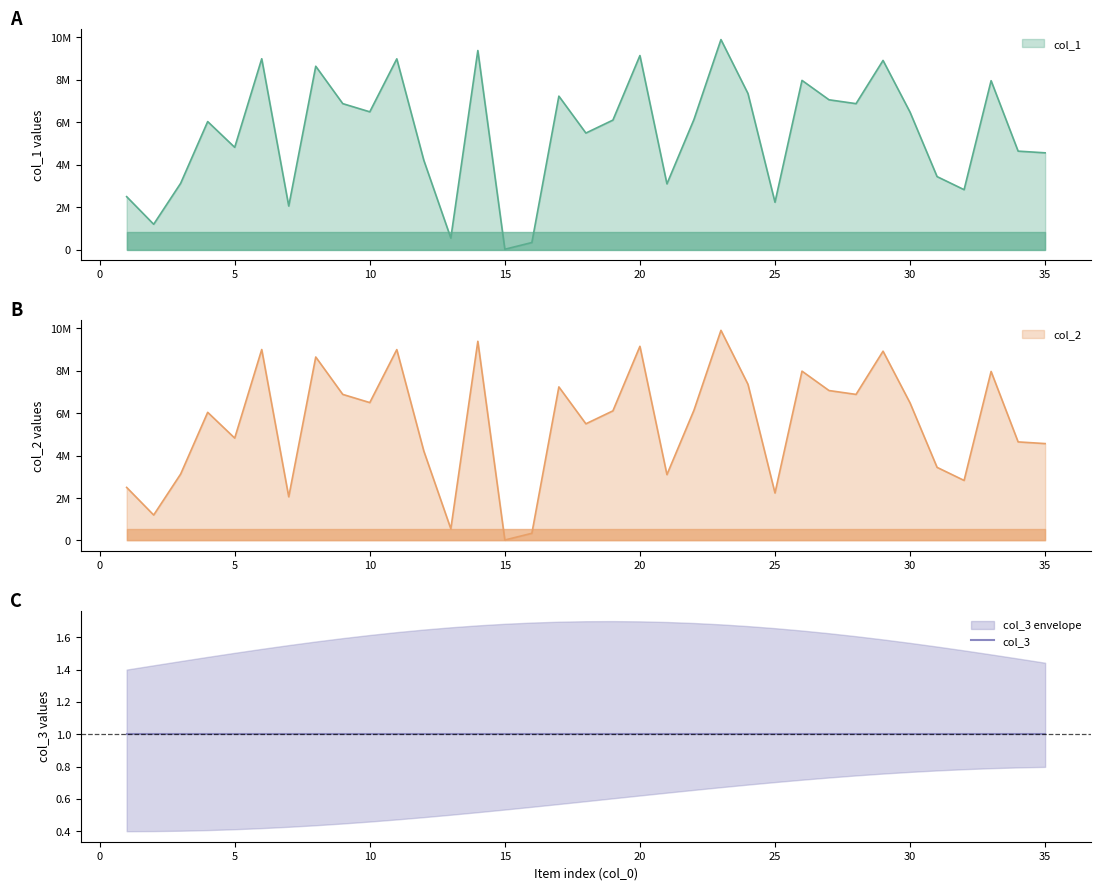

True or false: col_2 and col_1 cross at least once.

False